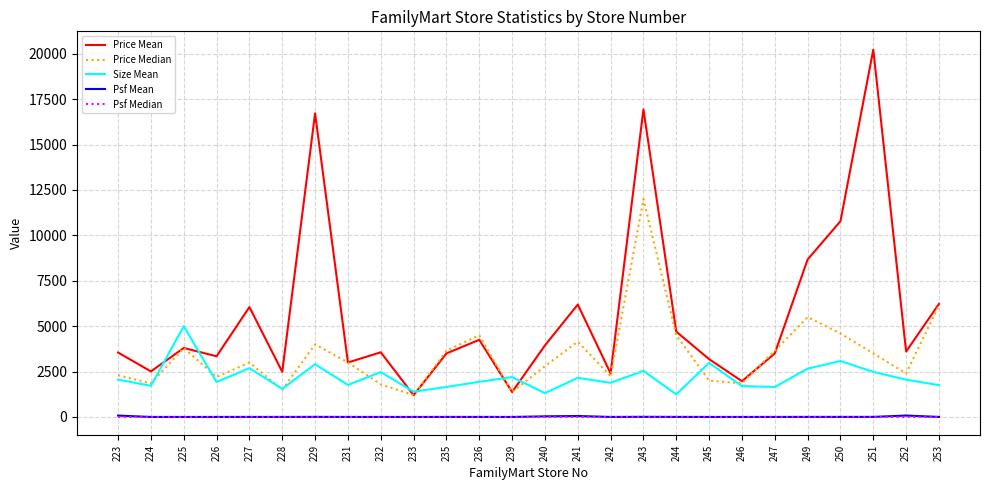

Where does the Psf Median series first go above 1?

223